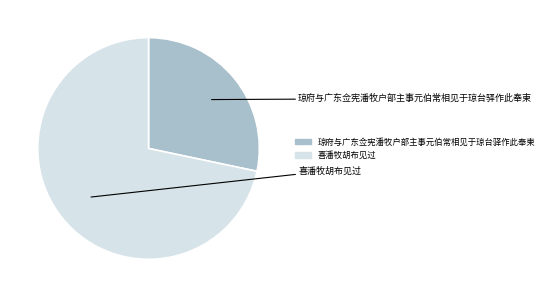

Which slice is the smallest?

琼府与广东佥宪潘牧户部主事元伯常相见于琼台驿作此奉柬